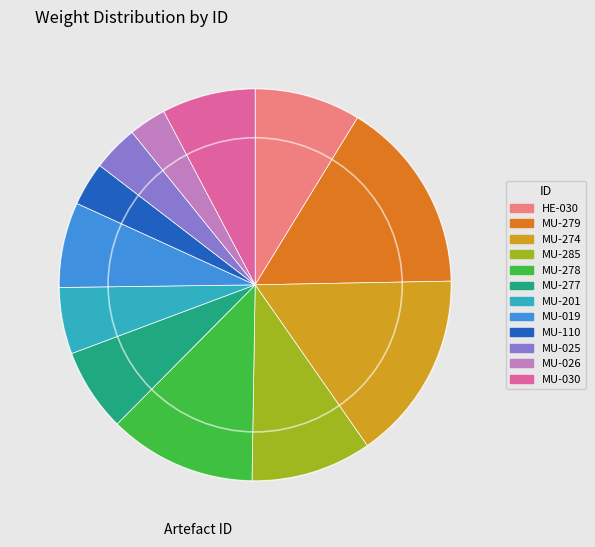

Count the number of slices in the pie.

12